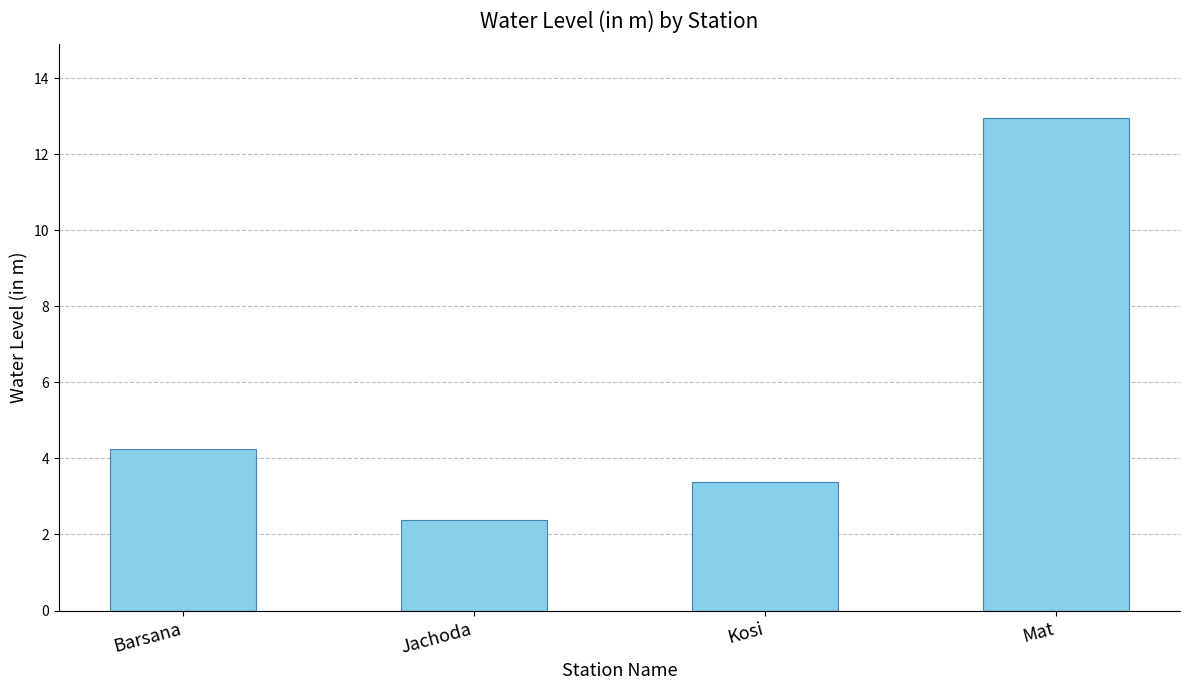

At which category does the chart reach its peak across all series?

Mat